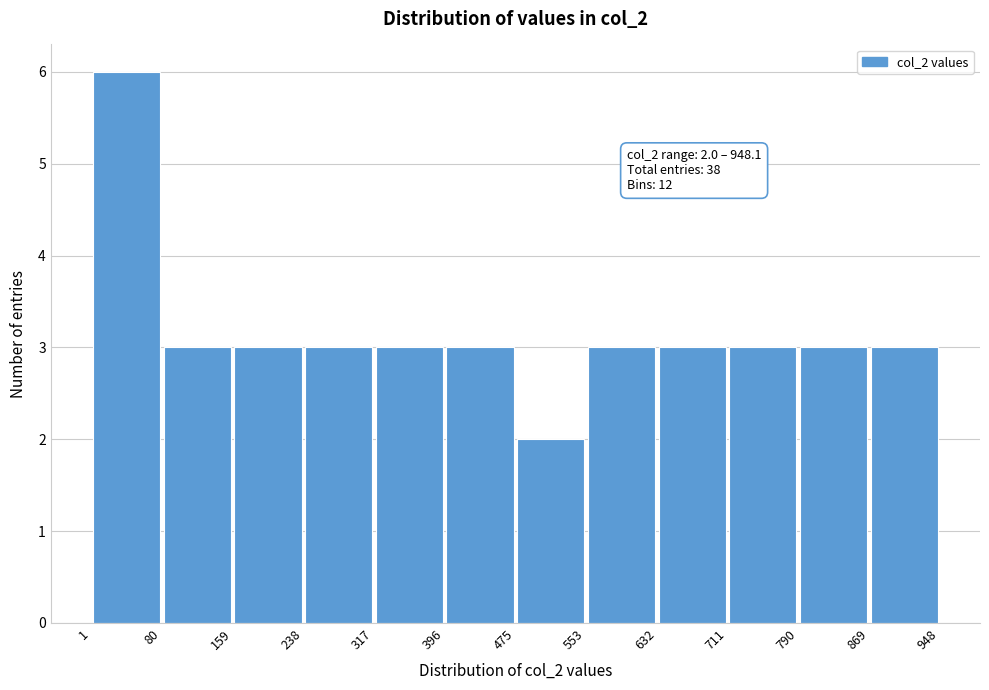

Over which range of the x-axis is the bar tallest?

1 to 80